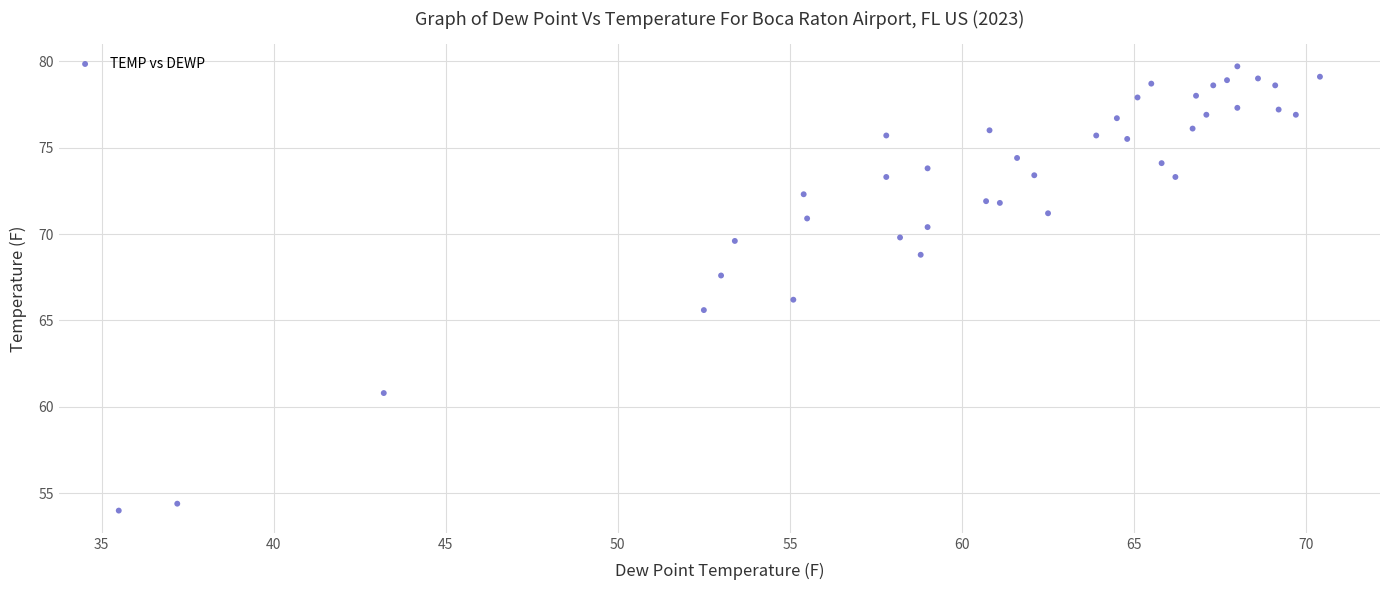

What is the range of X values (max minus min)?

34.9